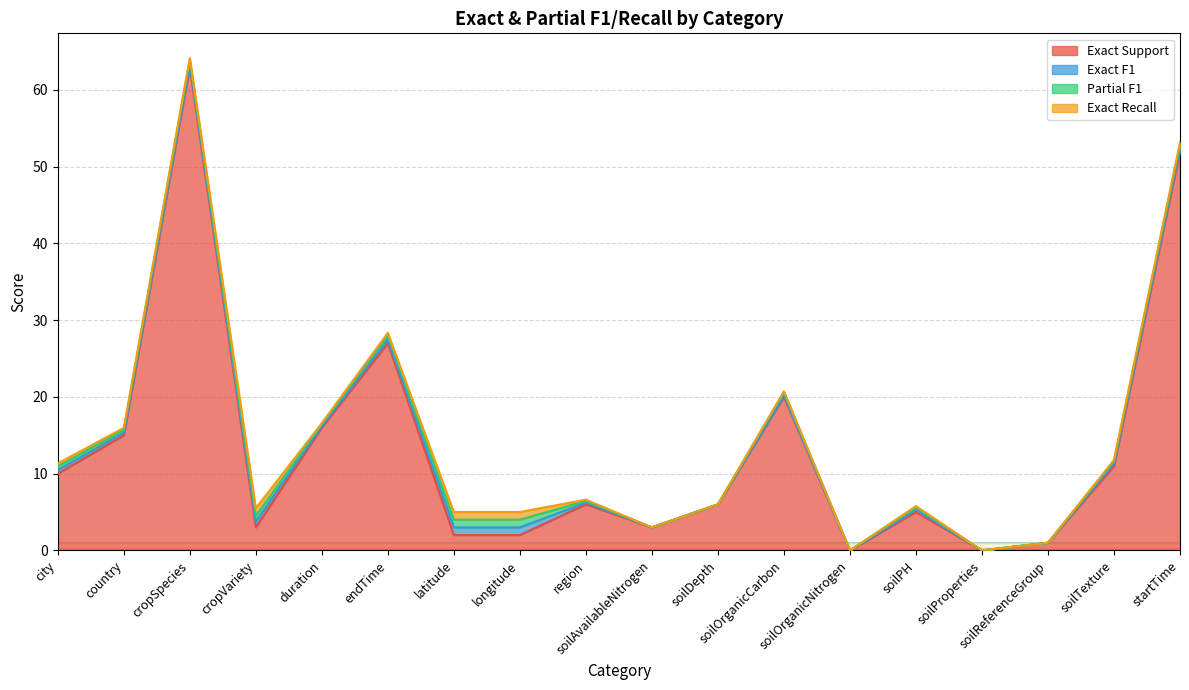

Which category has the highest value across all series?

cropSpecies